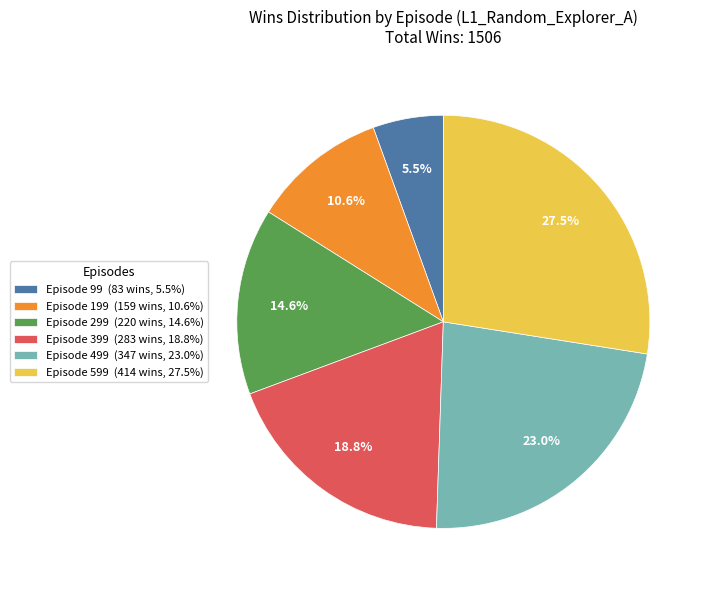

Rank the categories by value from lowest to highest.

Episode 99 (83 wins, 5.5%), Episode 199 (159 wins, 10.6%), Episode 299 (220 wins, 14.6%), Episode 399 (283 wins, 18.8%), Episode 499 (347 wins, 23.0%), Episode 599 (414 wins, 27.5%)